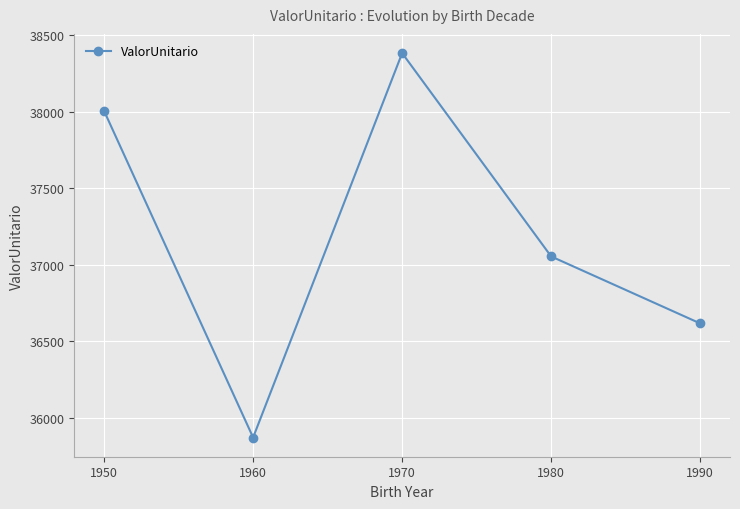

Where does the data first go above 37053?

1950